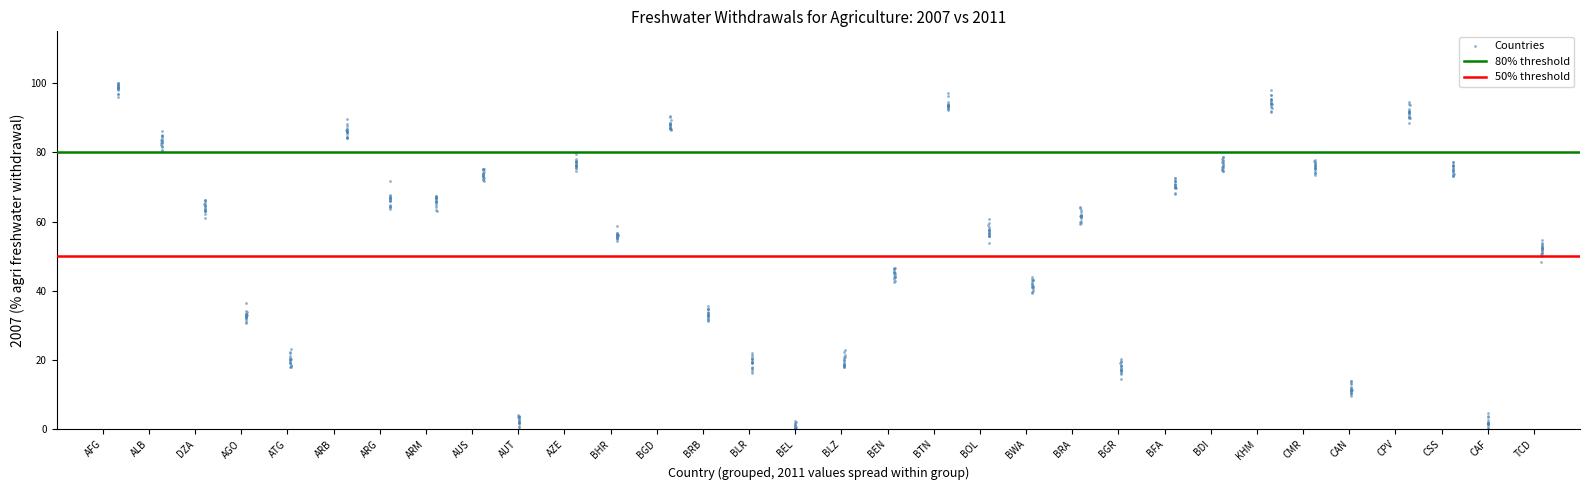

What is the range of Y values (max minus min)?

100.0